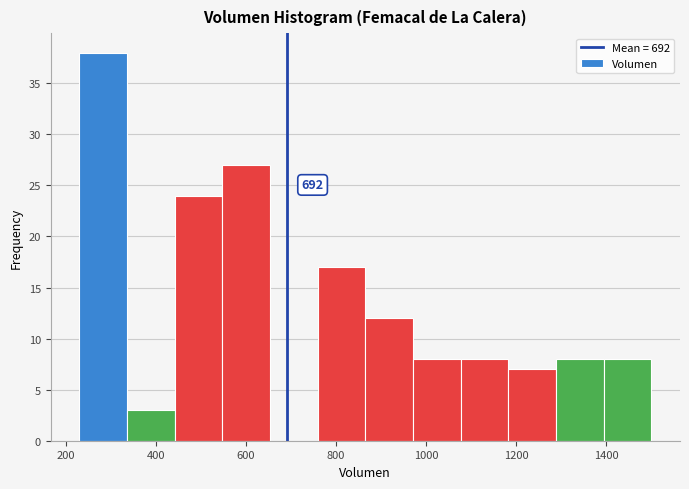

Over which range of the x-axis is the bar tallest?

240 to 340